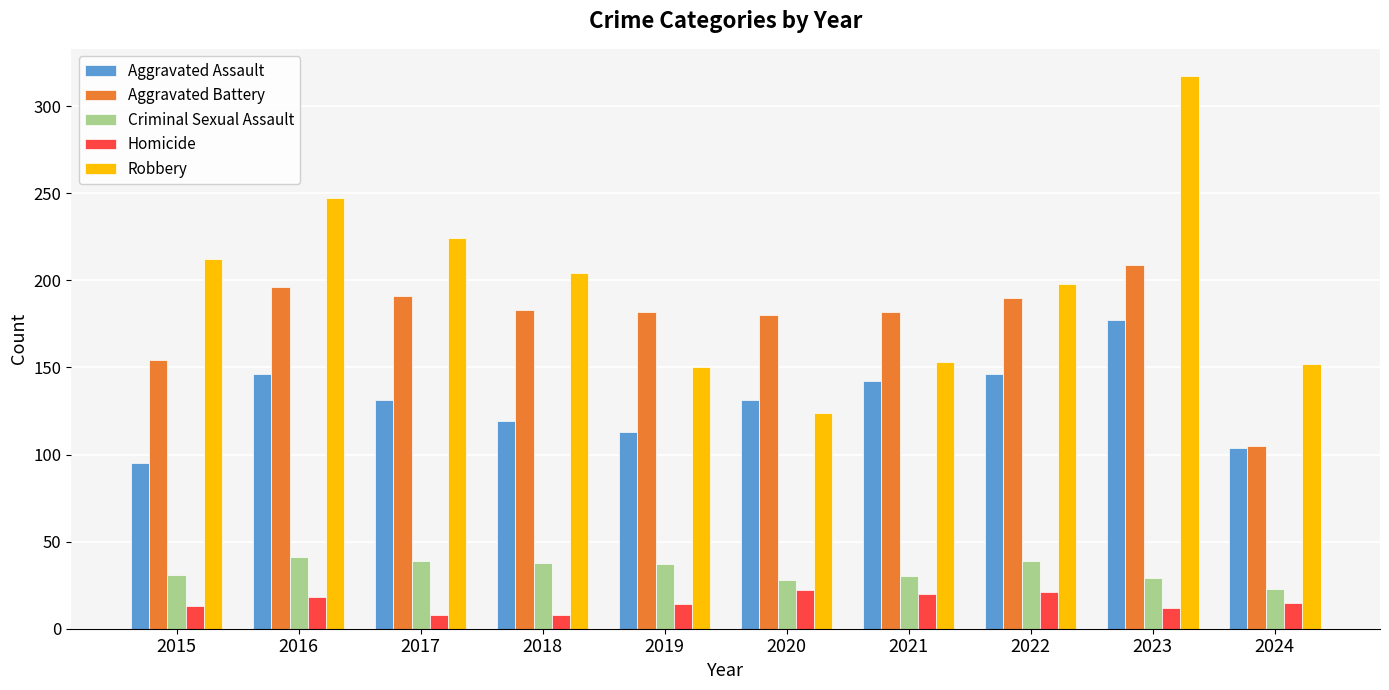

How many values in the Homicide series are below 15?

5